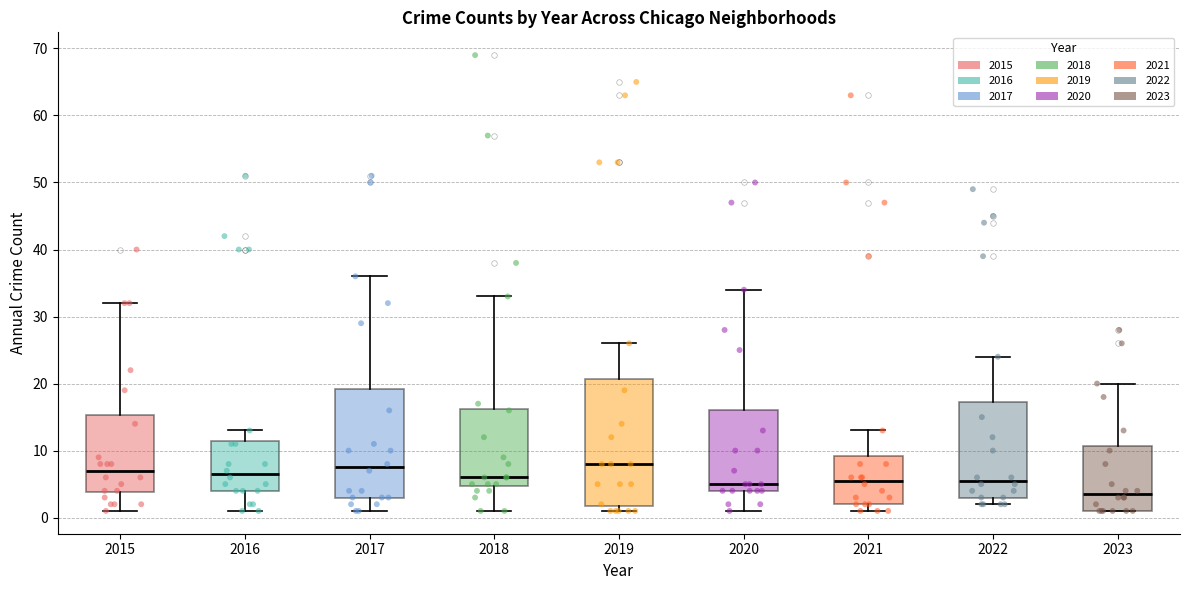

Reading left to right, transcribe this box plot: for each box, give where its median line is, the range the box spans, and where its two whiskers end, as read against the y-axis. The values are not printed on the chart, so give them approximately, as read against the axis.

2015: median 7, box 4 to 15, whiskers 1 to 32
2016: median 7, box 4 to 12, whiskers 1 to 13
2017: median 8, box 3 to 19, whiskers 1 to 36
2018: median 6, box 5 to 16, whiskers 1 to 33
2019: median 8, box 2 to 21, whiskers 1 to 26
2020: median 5, box 4 to 16, whiskers 1 to 34
2021: median 6, box 2 to 9, whiskers 1 to 13
2022: median 6, box 3 to 17, whiskers 2 to 24
2023: median 4, box 1 to 11, whiskers 1 to 20